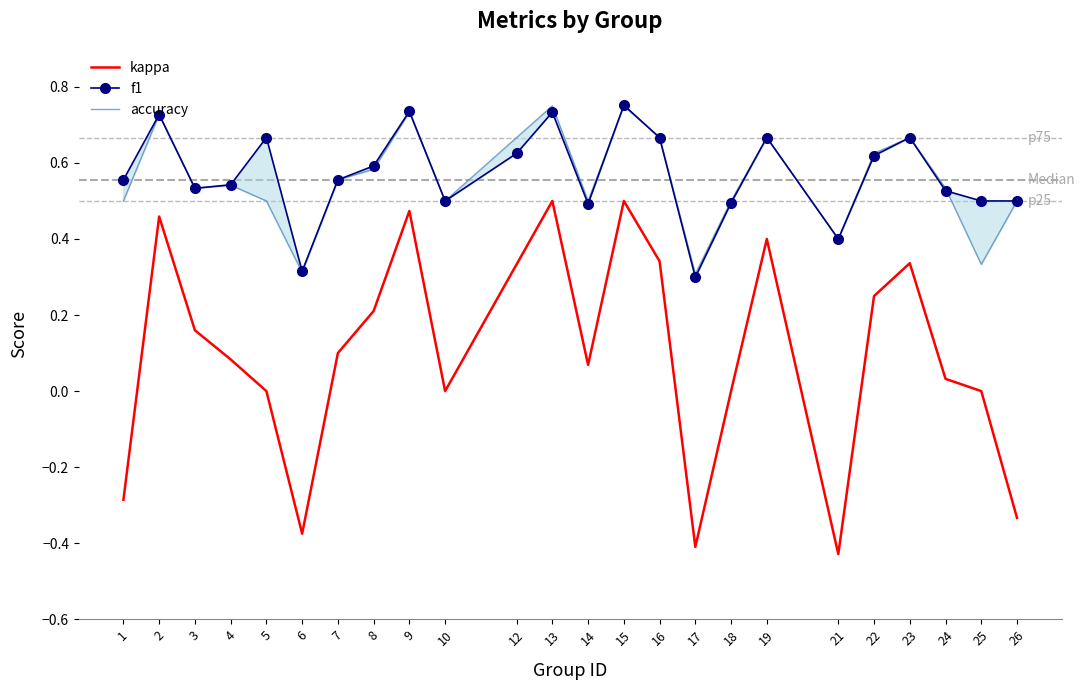

What is the approximate value of f1 at 10?

0.5